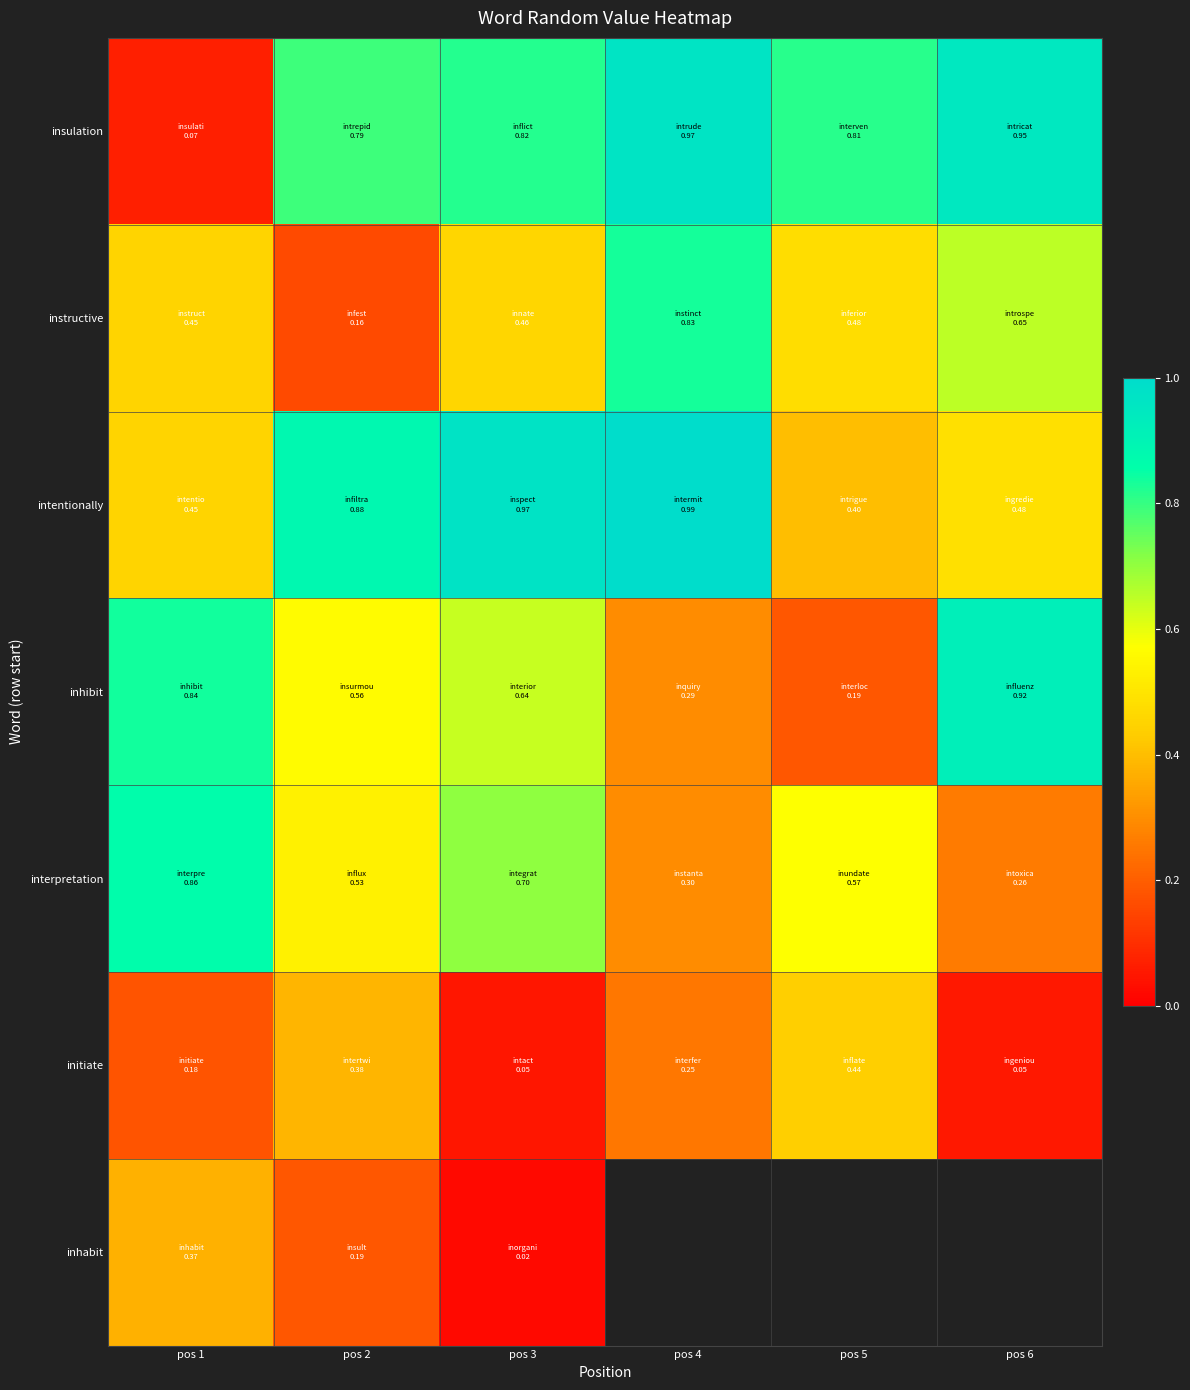

The value of initiate at pos 4 is 0.3. True or false?

True